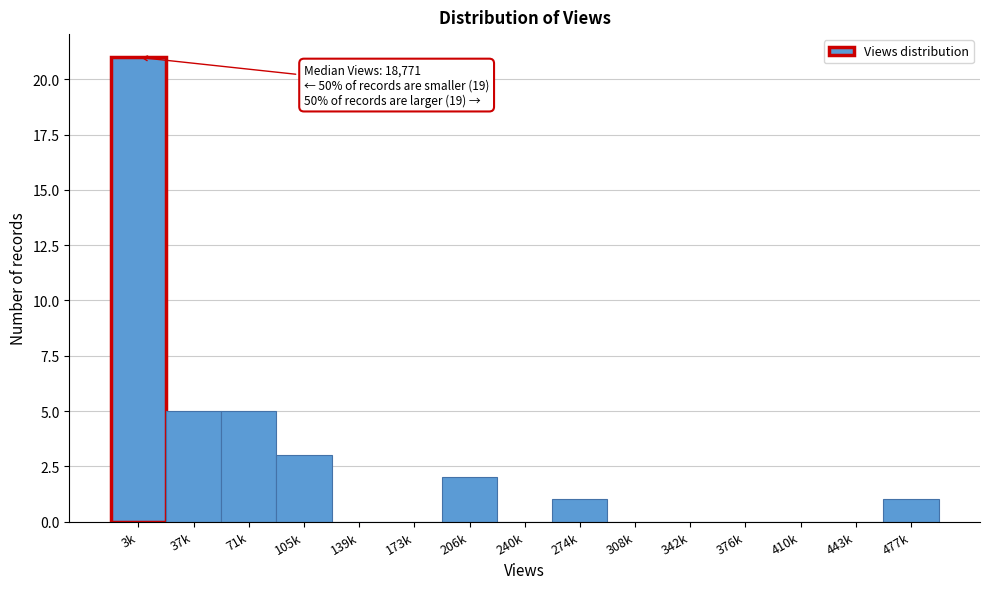

Reading left to right, transcribe all the data shown in this chart.

3k=21	37k=5	71k=5	105k=3	139k=0	173k=0	206k=2	240k=0	274k=1	308k=0	342k=0	376k=0	410k=0	443k=0	477k=1